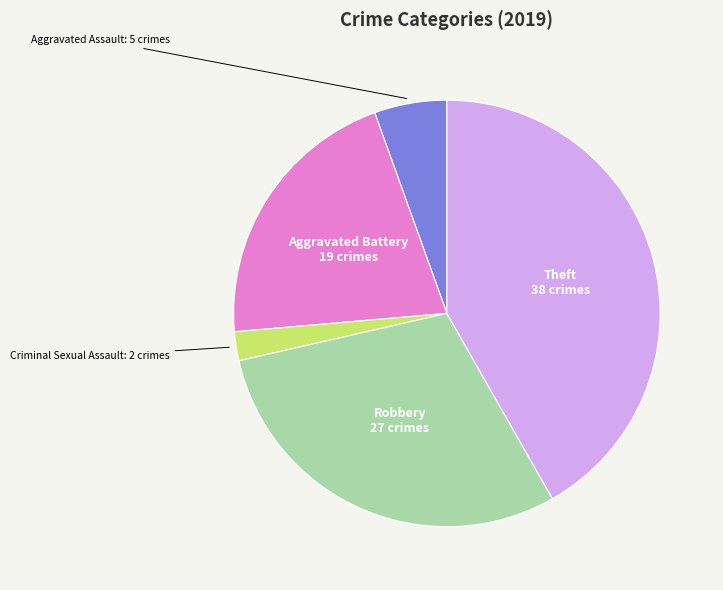

Is the sum of Aggravated Assault and Theft greater than half?

No